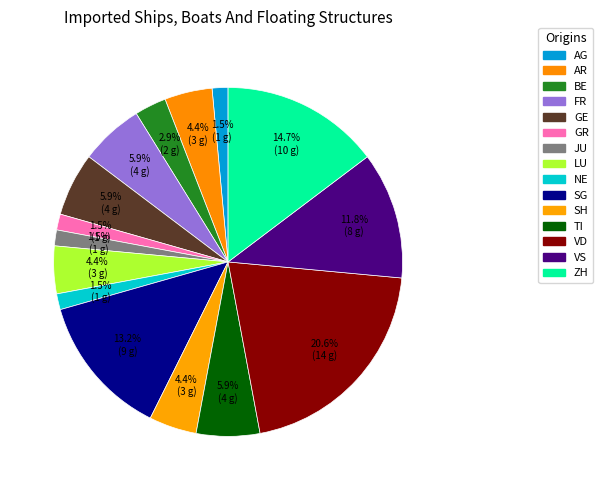

How many slices are in this pie chart?

15